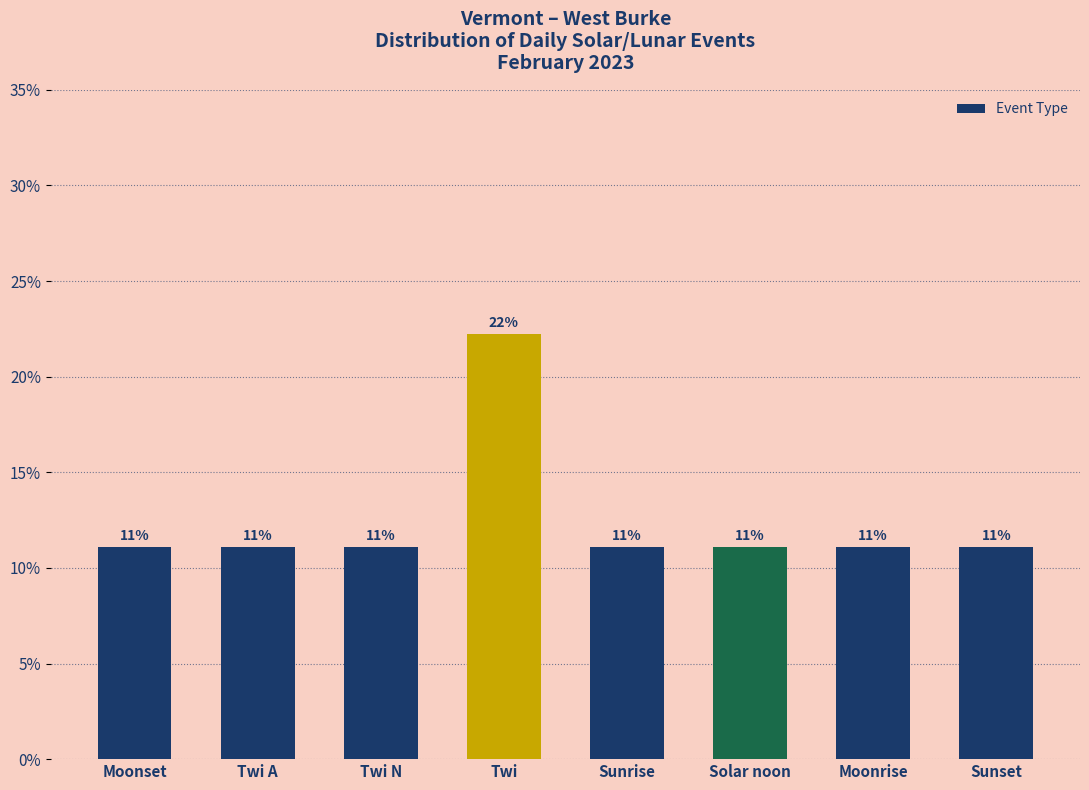

What is the smallest value displayed?

11.1